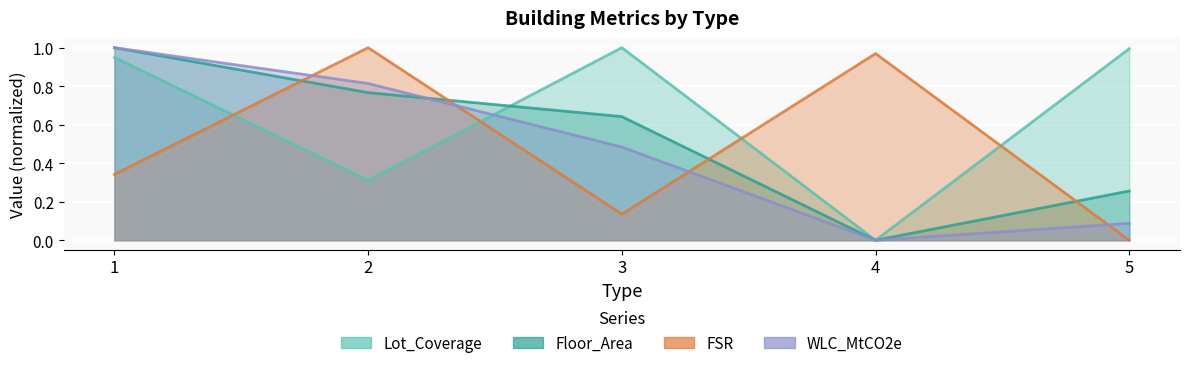

How many intersections are there between Lot_Coverage and FSR?

4